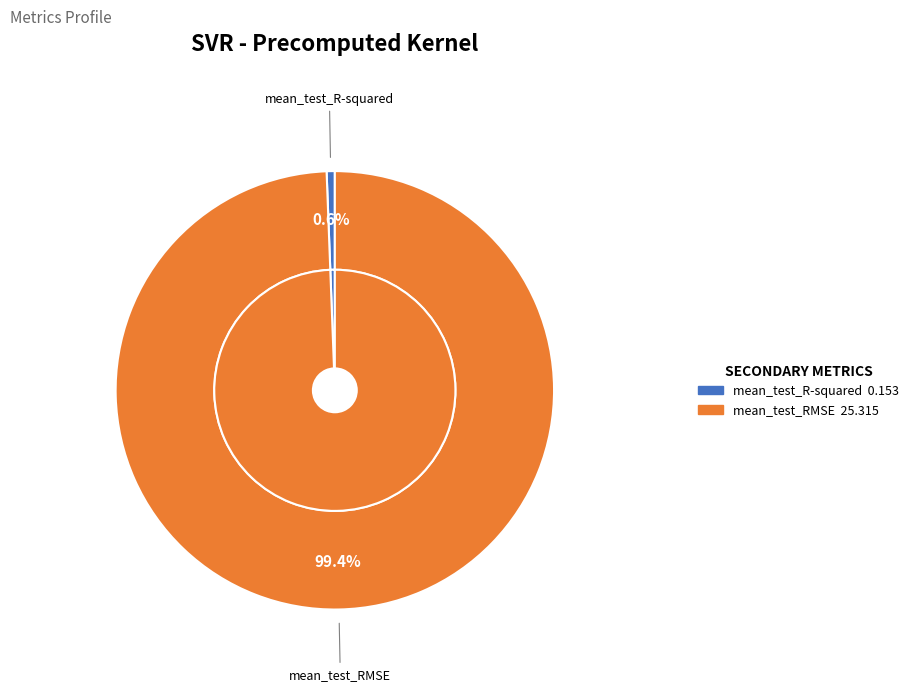

What percentage is NOT represented by mean_test_RMSE?

0.6%